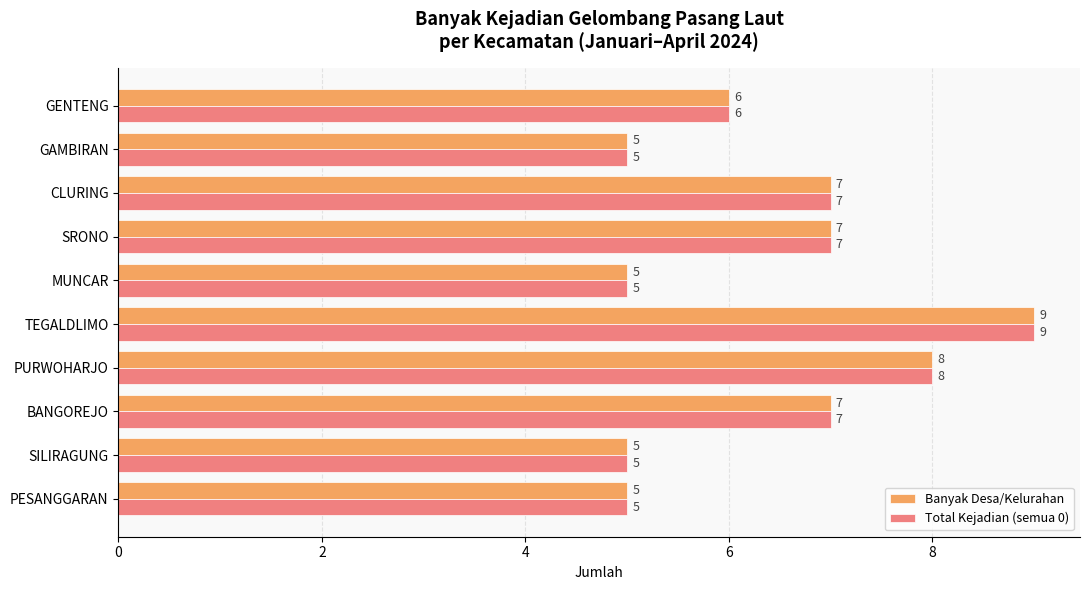

What is the total value across all series at SRONO?

14